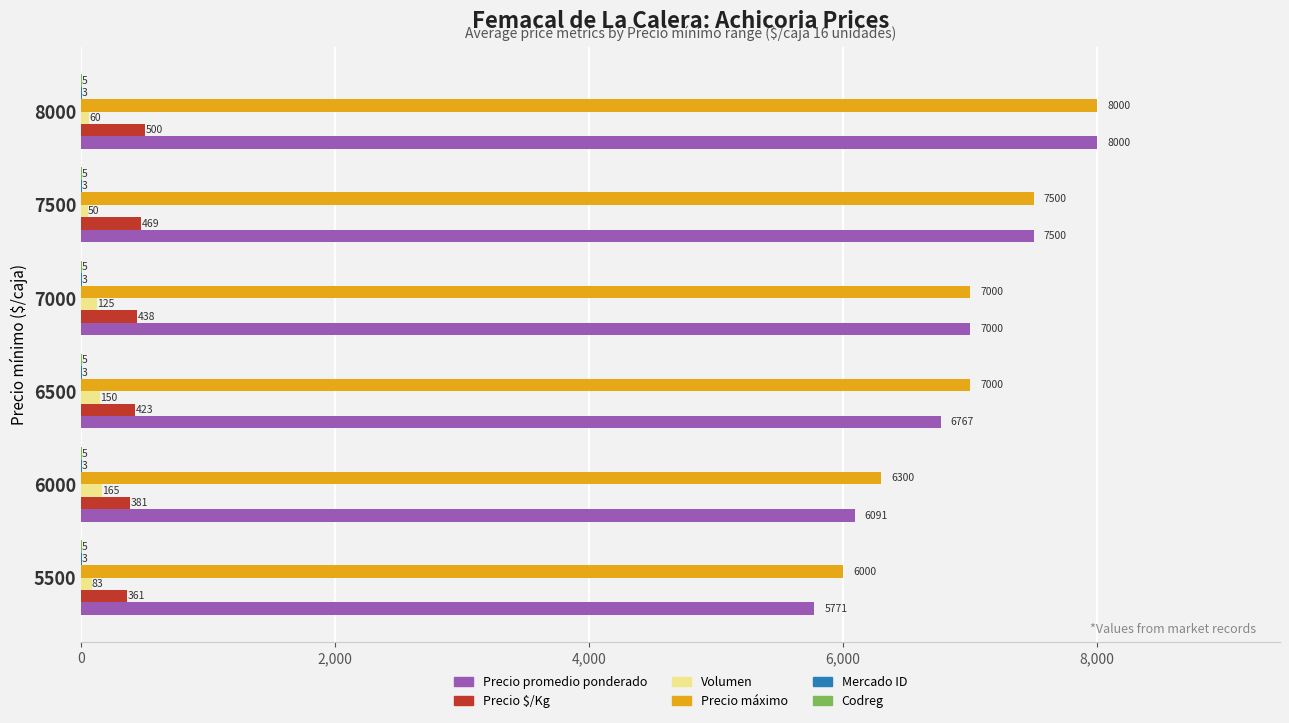

Which series changed the most between 6500 and 7000?

Precio promedio ponderado